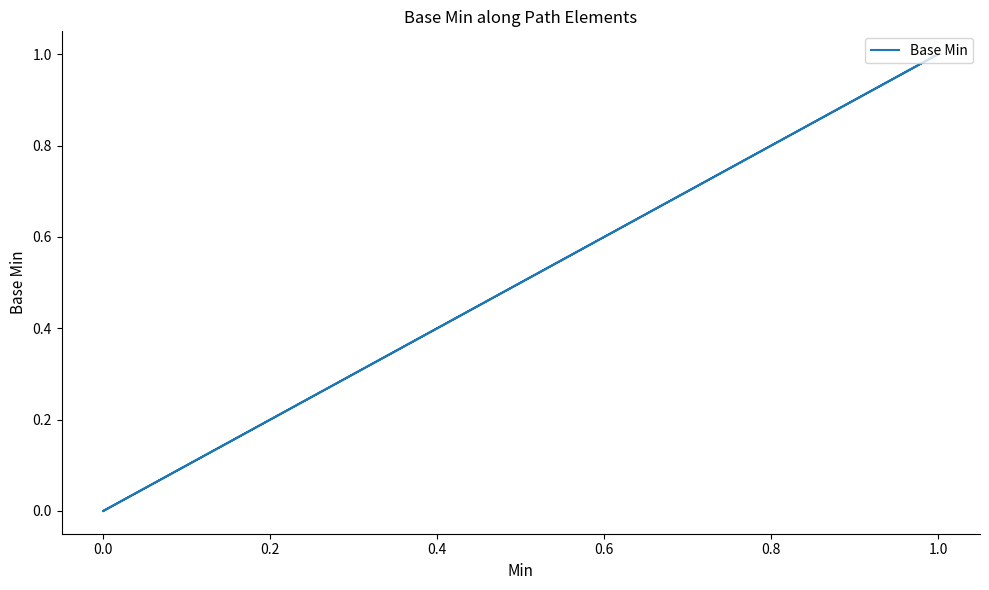

How many interior local peaks (higher than both neighbors) does the data have?

1